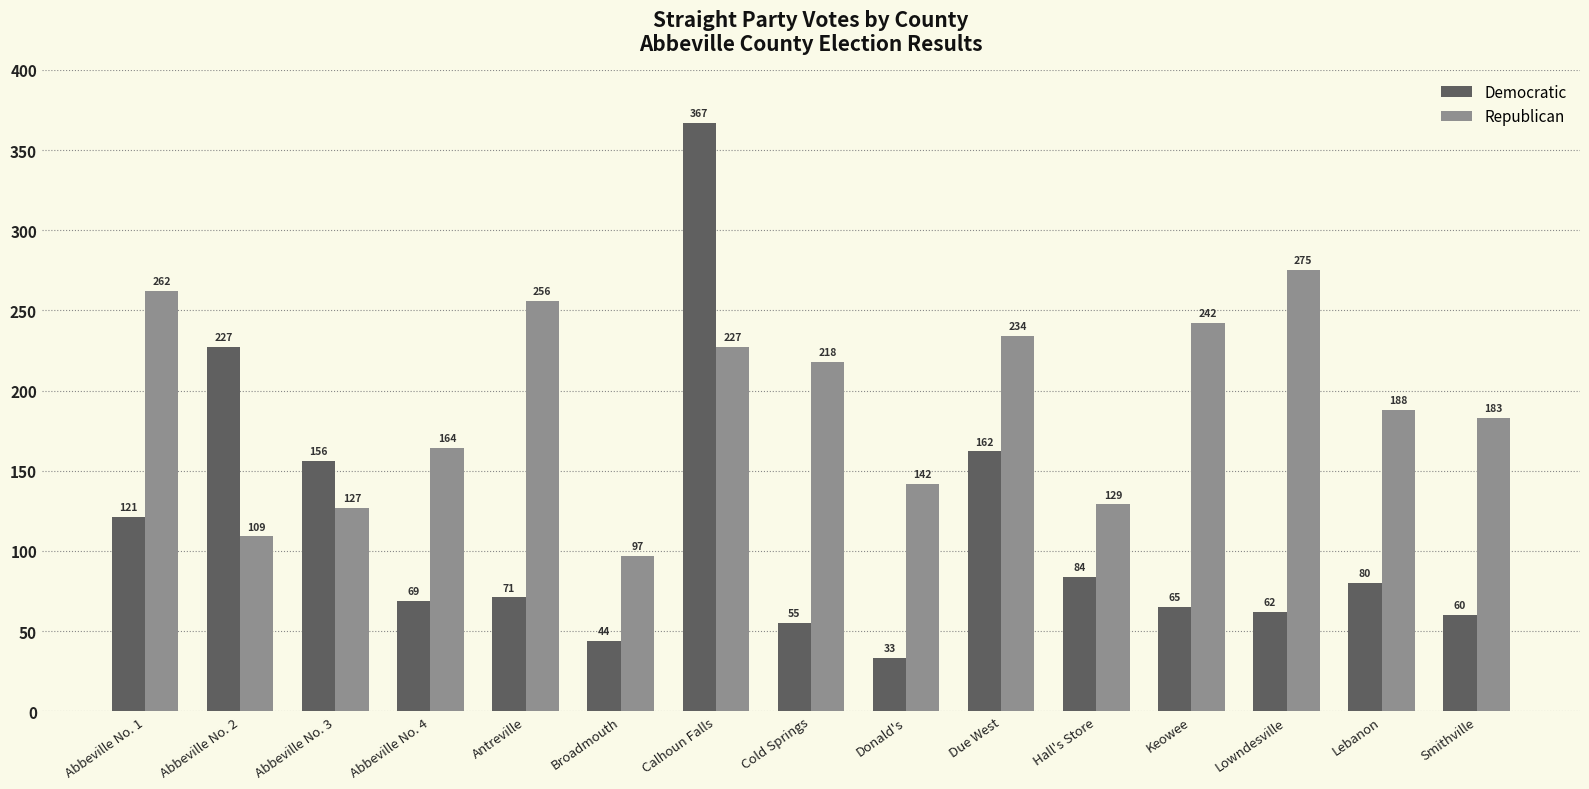

How many bars are there in each group?

2